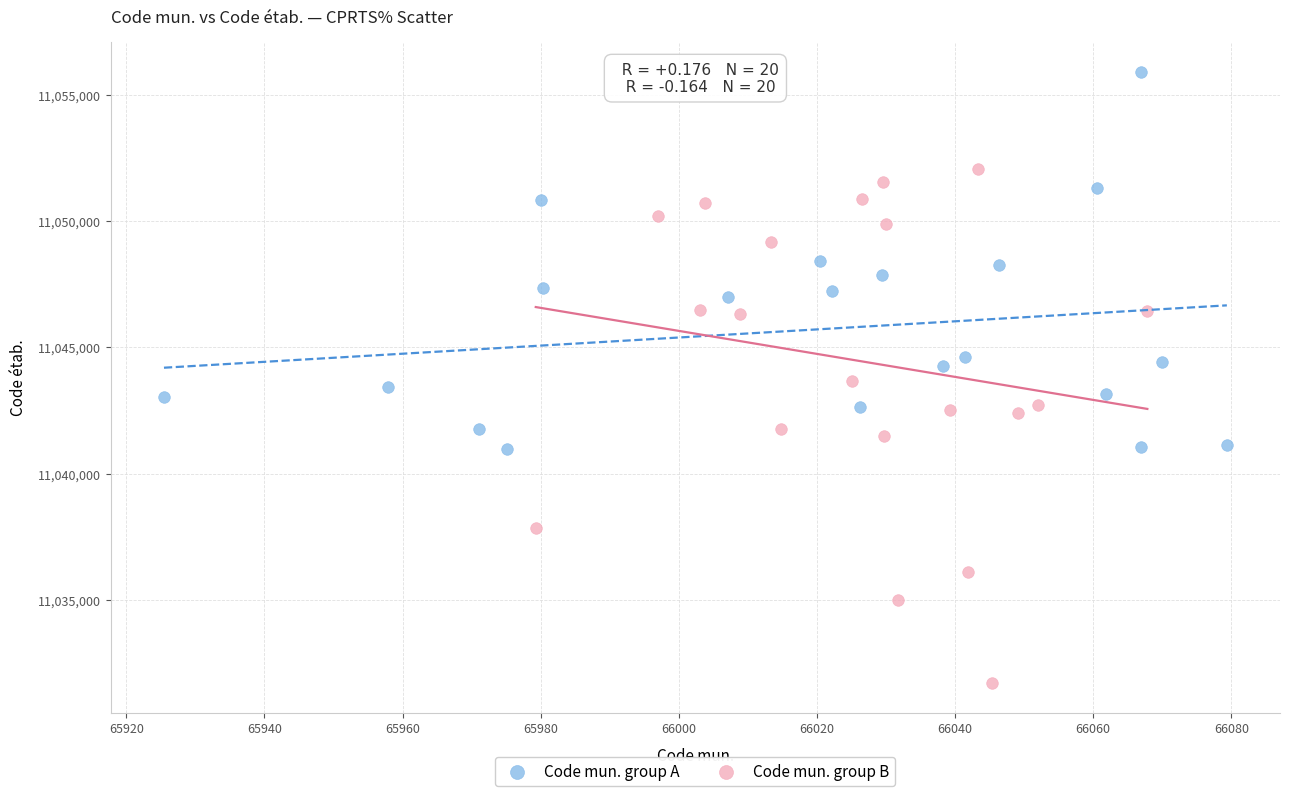

Which series contains the highest Y value?

Code mun. group A